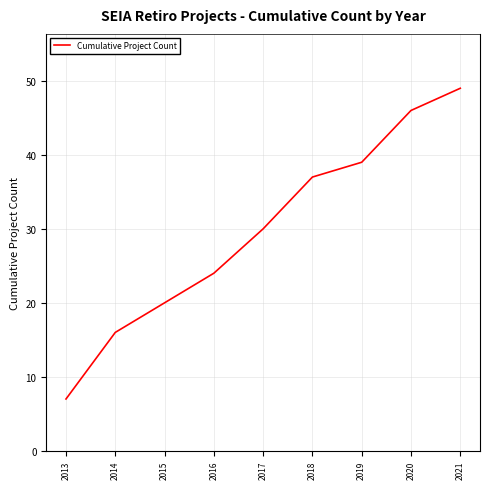

What is the difference between the maximum and second lowest values?

33